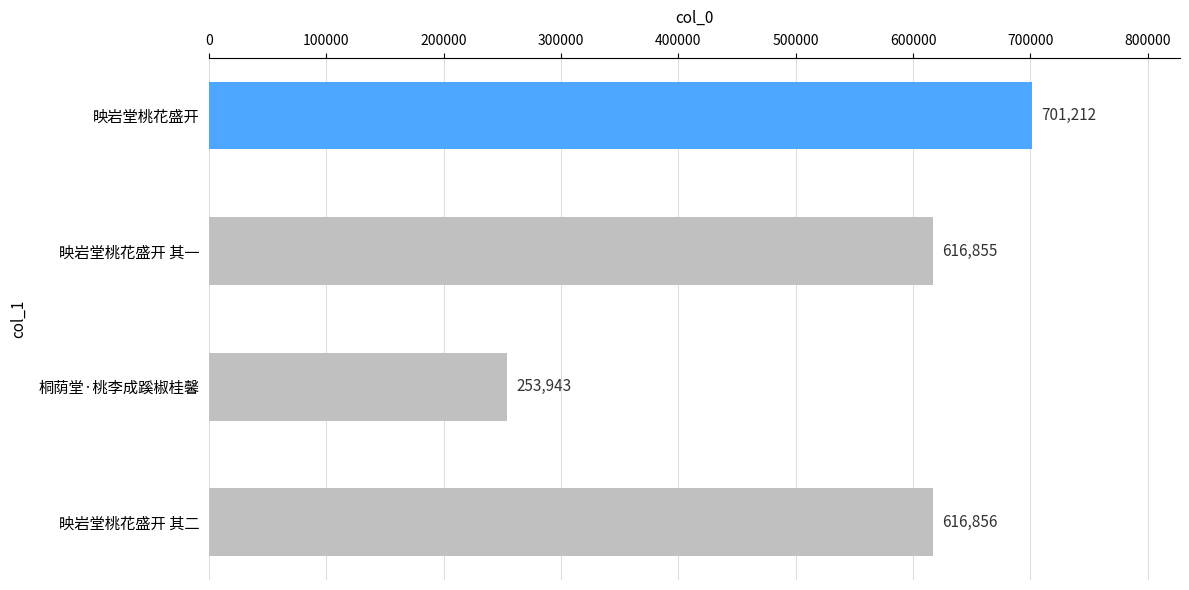

Count the number of categories in the chart.

4